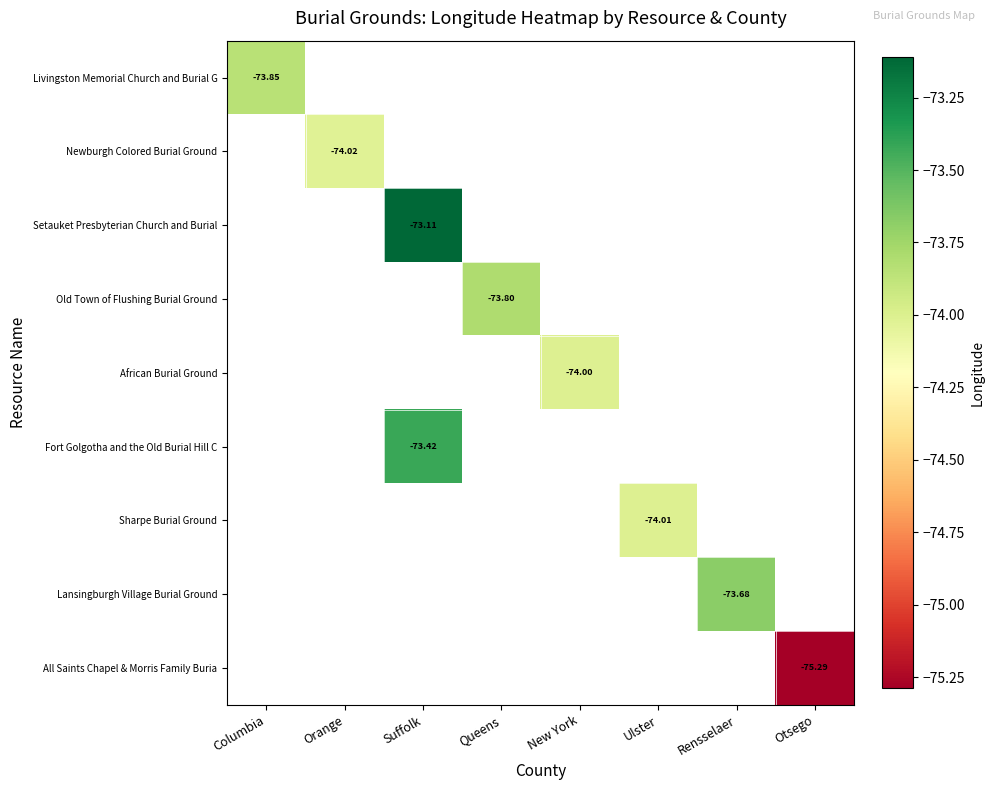

List the labels in order of Newburgh Colored Burial Ground value, smallest first.

Columbia, Orange, Suffolk, Queens, New York, Ulster, Rensselaer, Otsego